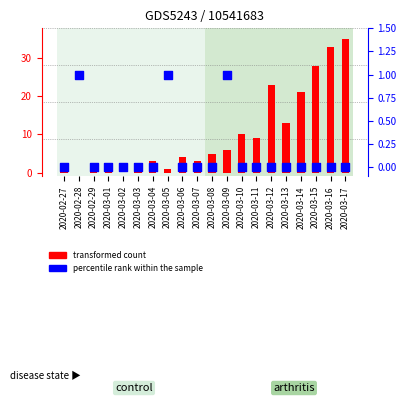

At which category is the sum across all series the highest?

2020-03-17